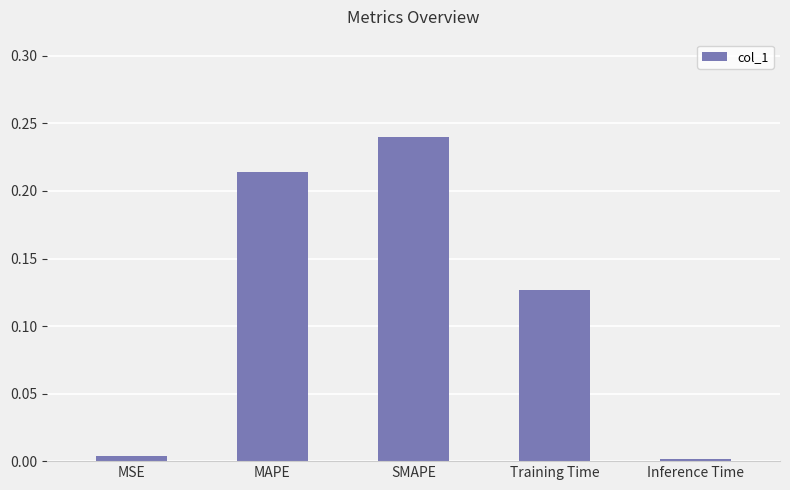

What is the change in value from MSE to Training Time?

+0.1